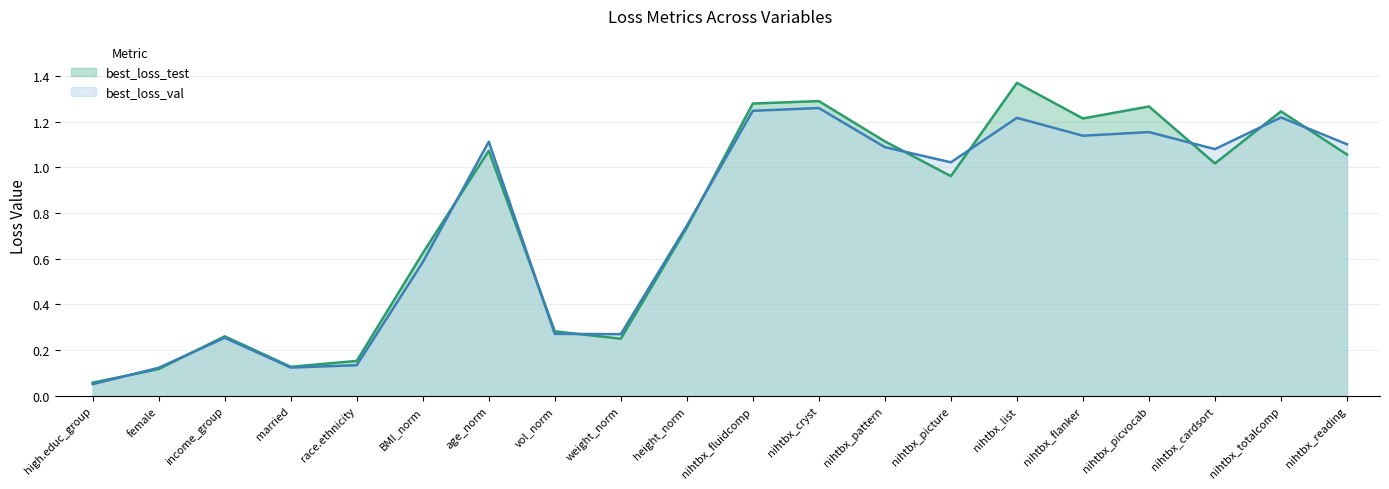

How many lines are shown in the chart?

2